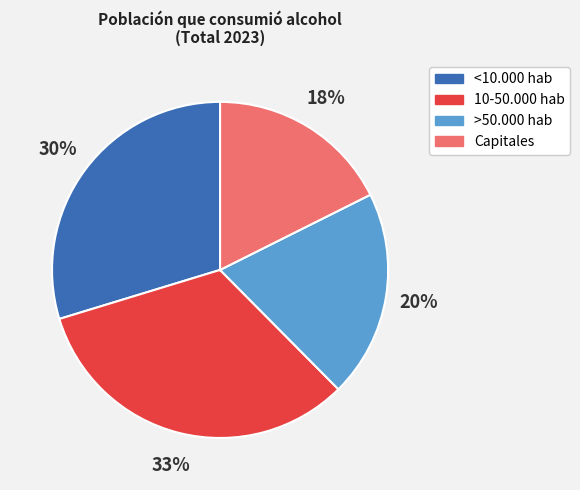

Which category has the biggest portion of the pie?

10-50.000 hab